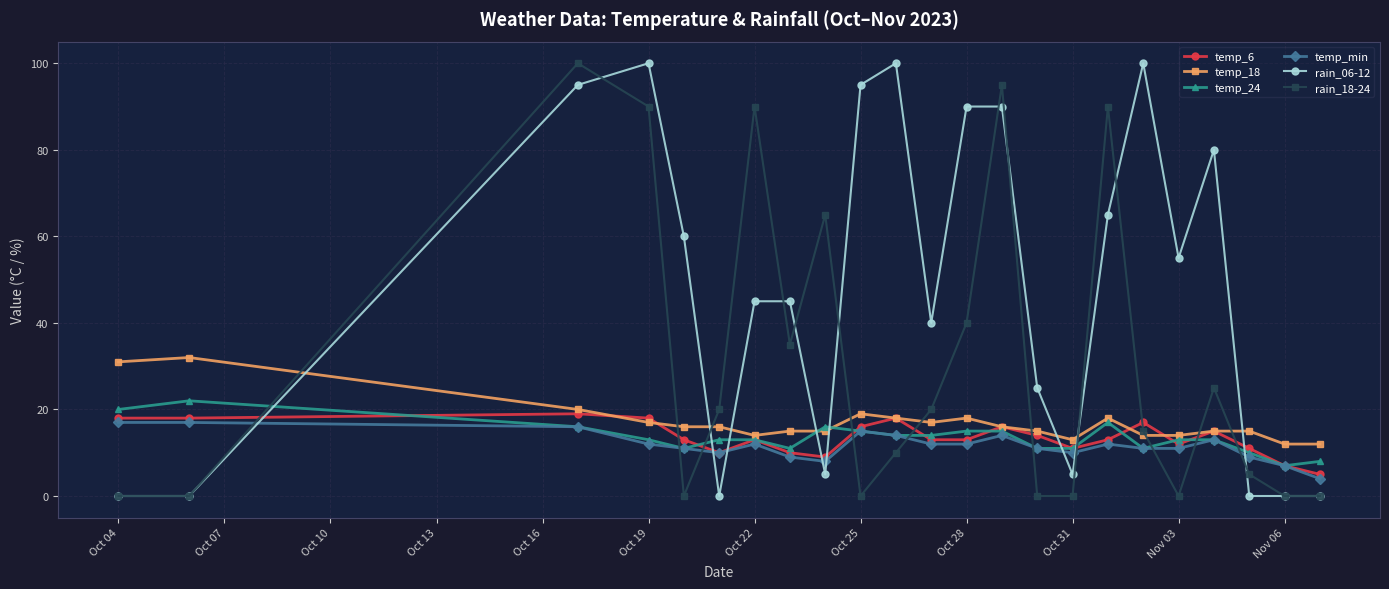

Which series has the largest total across all categories?

rain_06-12